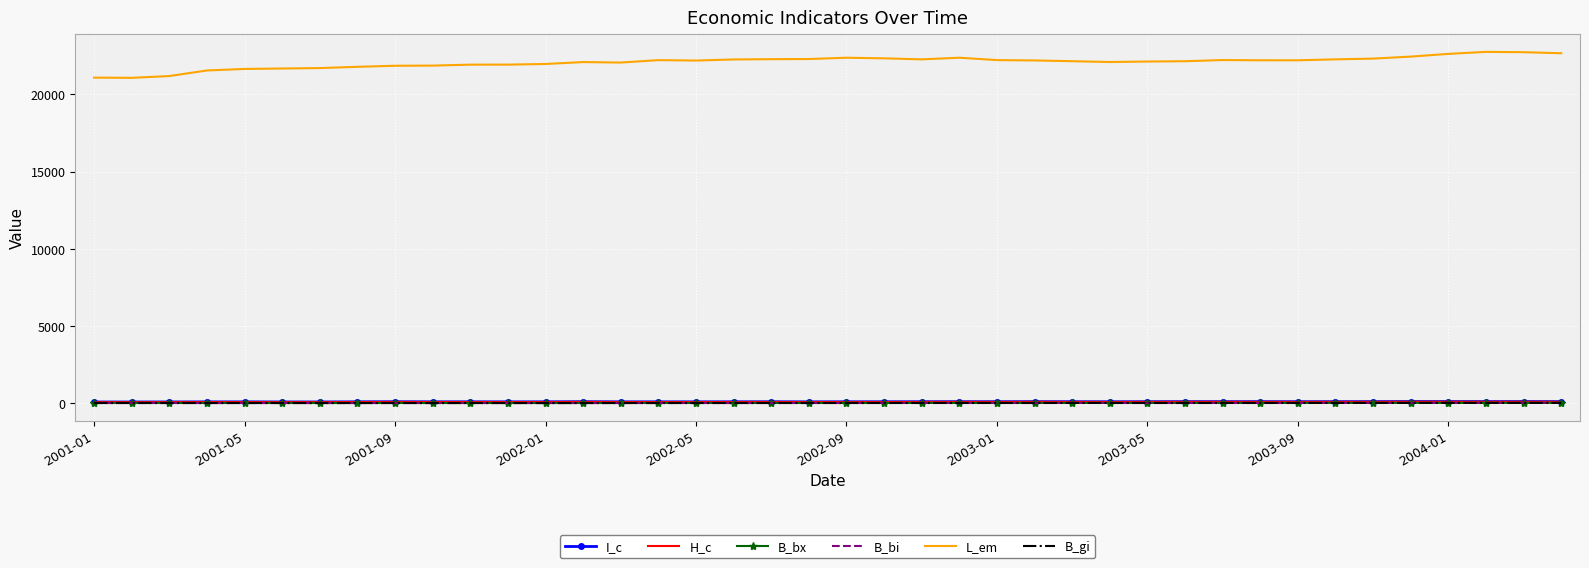

What is the maximum value shown in the chart?

22757.4